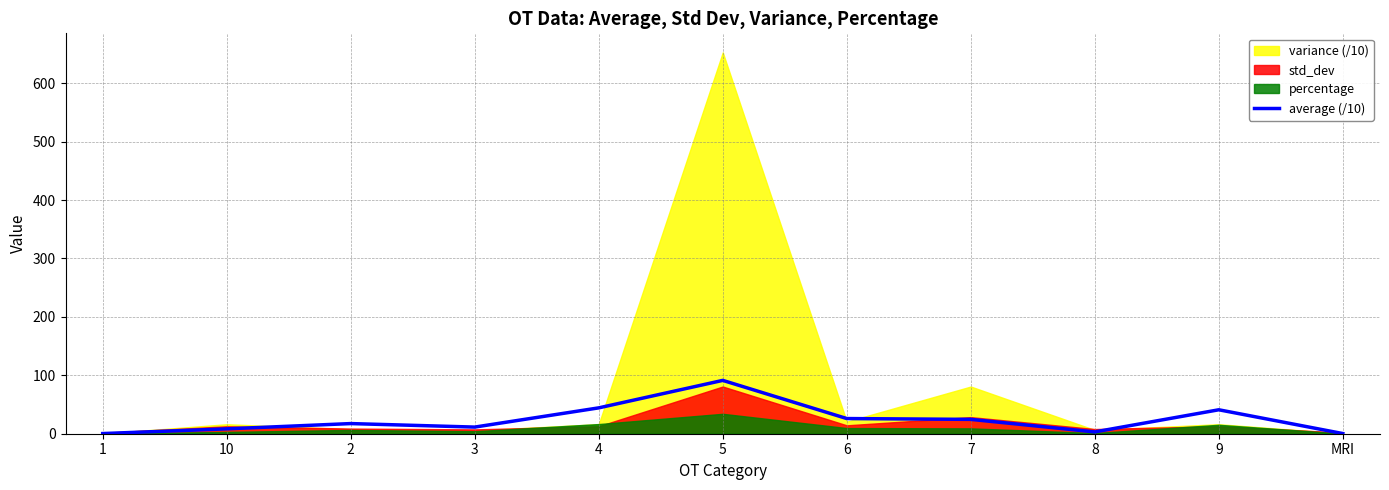

What is the sum of the values at 4 and 8?

47.4